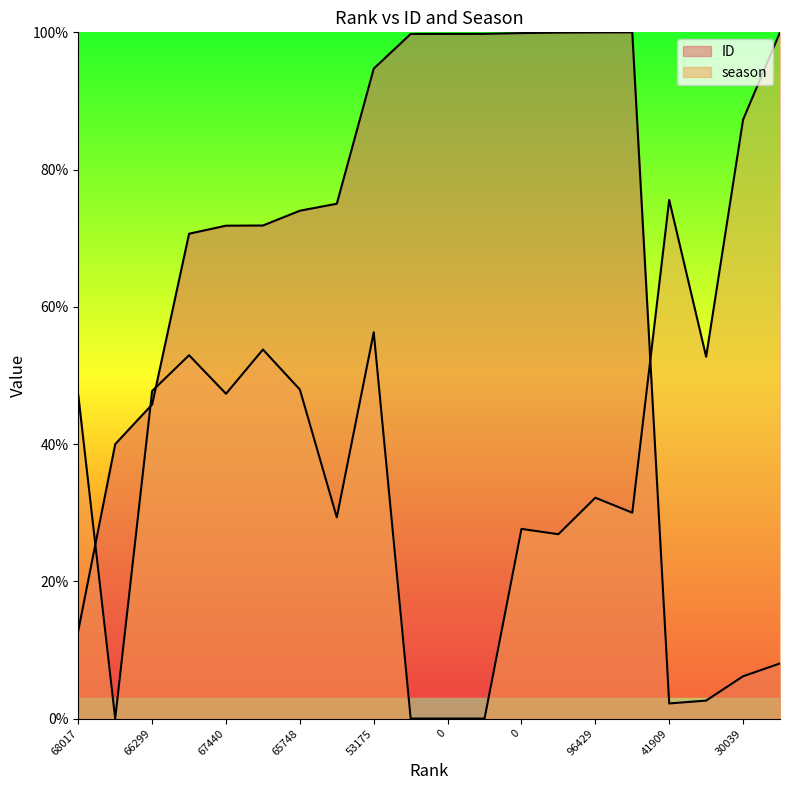

What is the total value across all series at 65748?

121.9